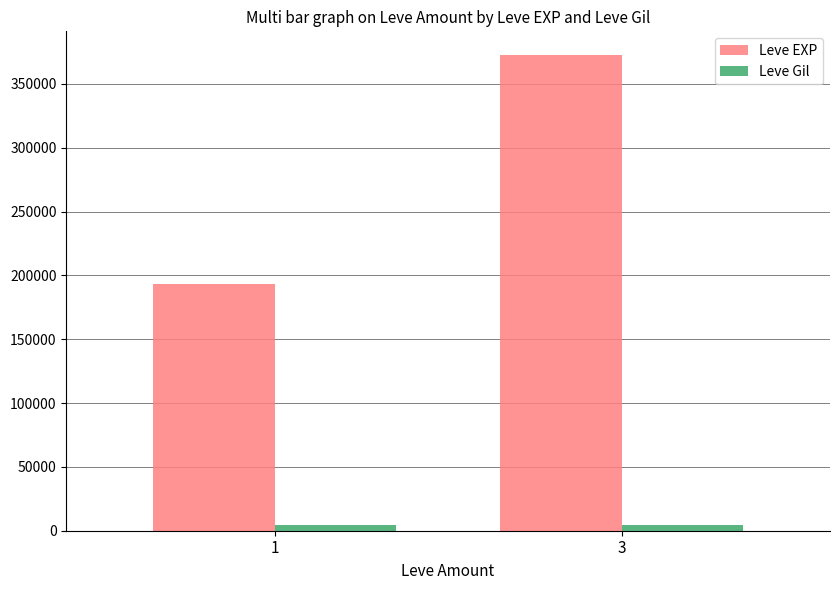

What is the value of the Leve EXP bar at the 2nd from the left?

372580